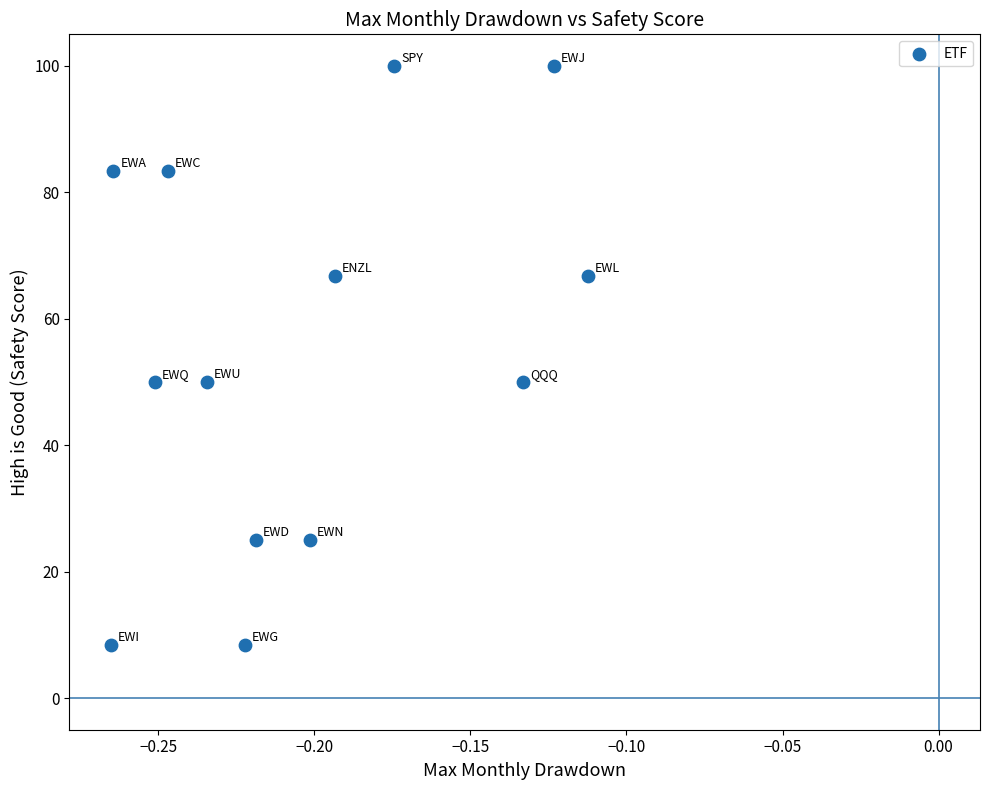

What is the range of Y values (max minus min)?

91.6